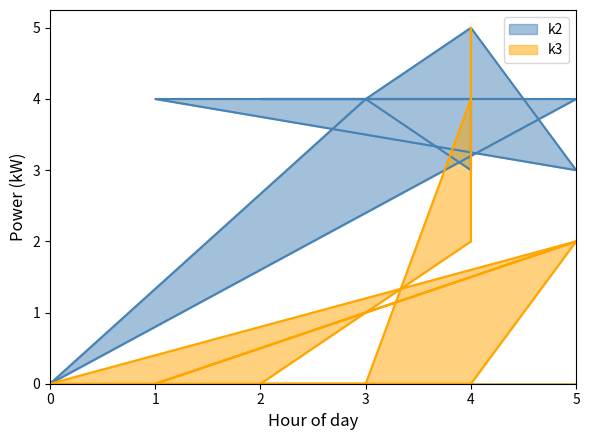

Does the chart display data point markers on the line(s)?

No